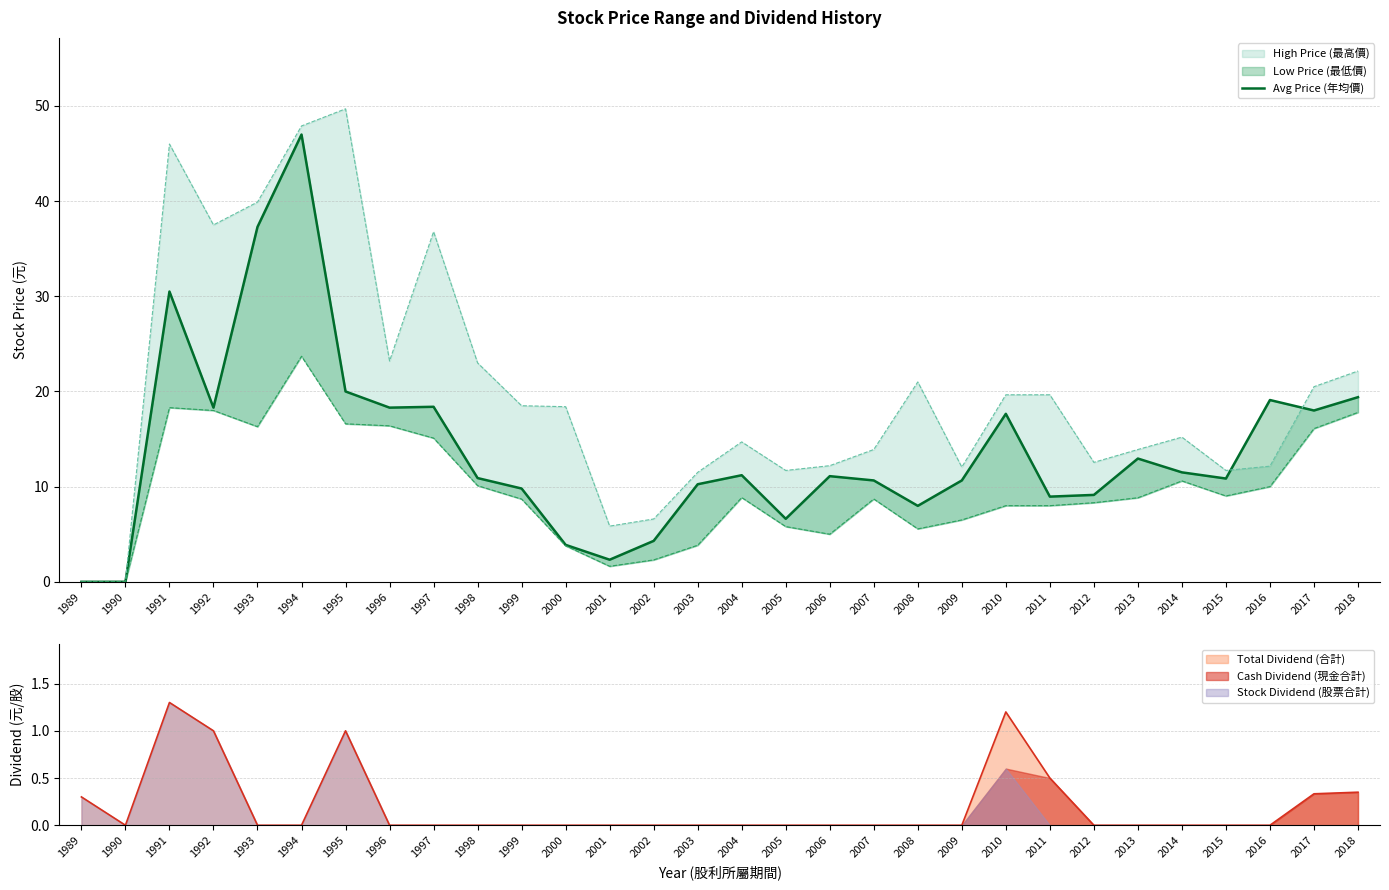

How many interior local peaks (higher than both neighbors) does the data have?

8